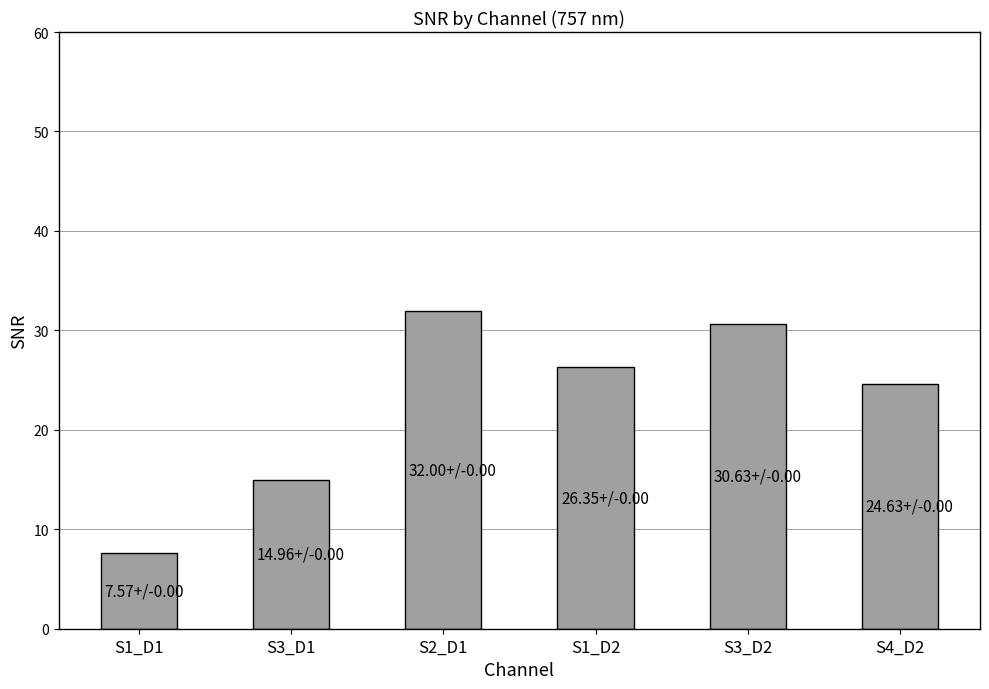

The value at S3_D2 is 50.1. True or false?

False